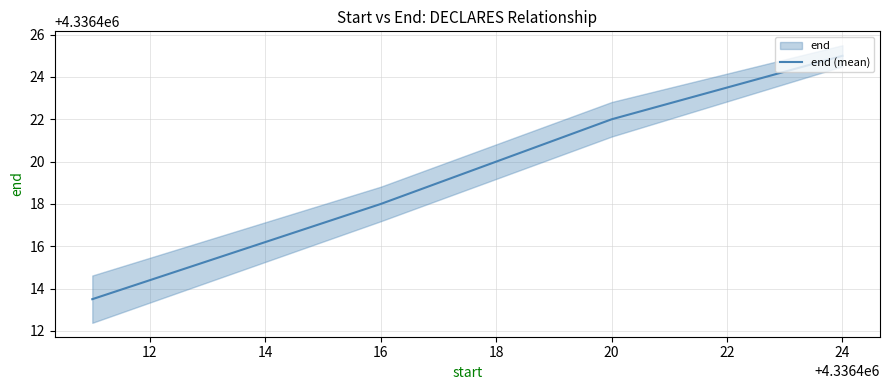

What is the maximum value shown in the chart?

4336425.0